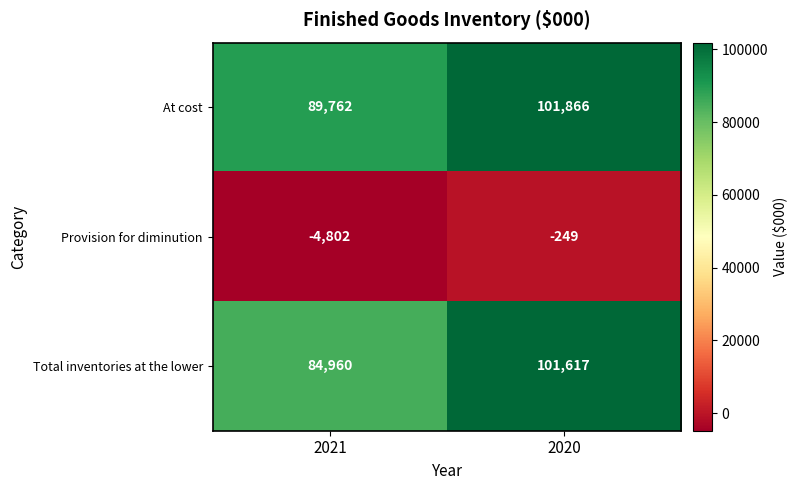

At 2021, list the series in order from smallest to largest.

Provision for diminution, Total inventories at the lower, At cost